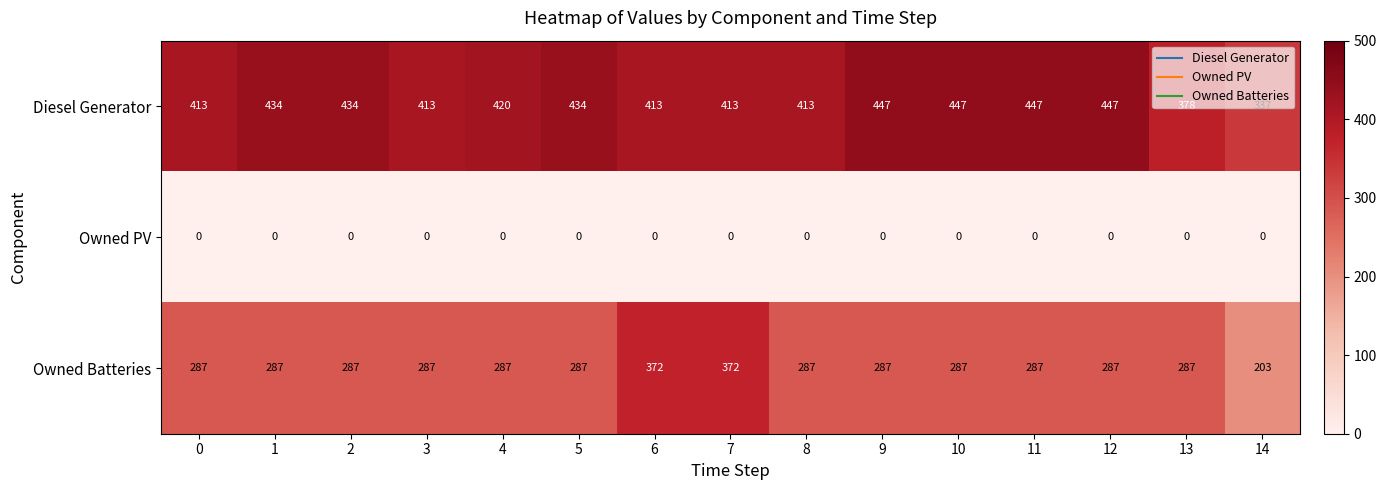

What is the greatest value displayed?

447